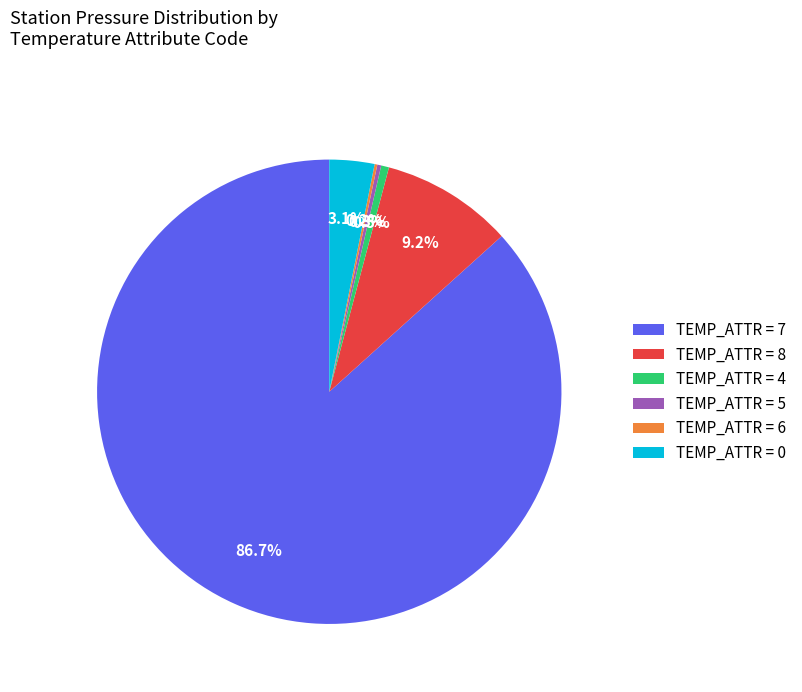

Between TEMP_ATTR = 0 and TEMP_ATTR = 8, which is larger?

TEMP_ATTR = 8